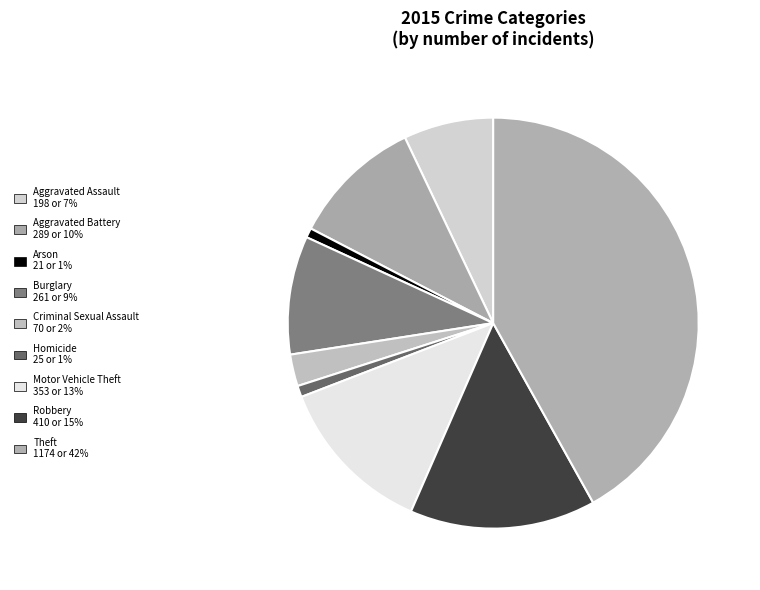

Approximately how many times larger is the value at Aggravated Battery compared to Aggravated Assault?

1.5